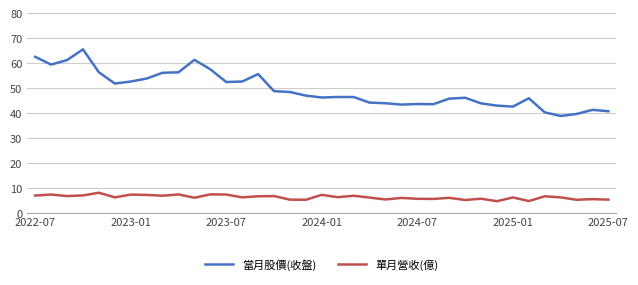

Which series has the widest spread of values?

當月股價(收盤)